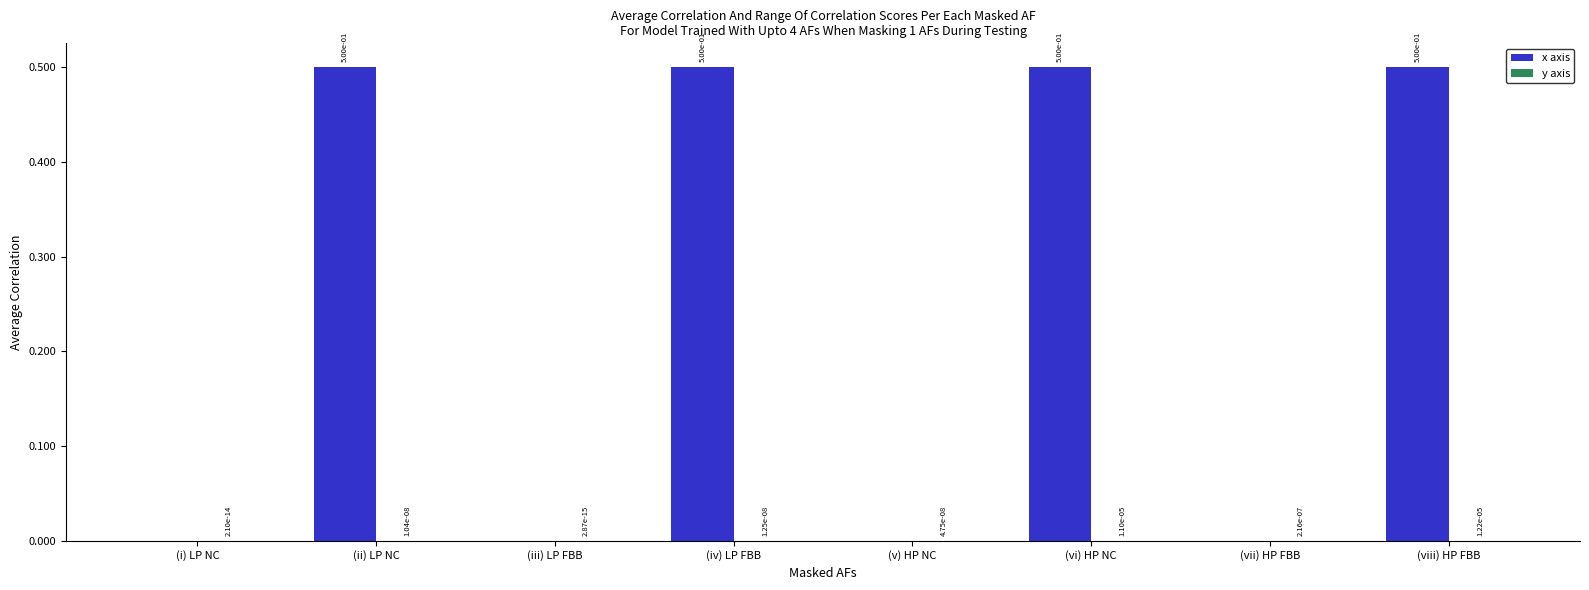

How many groups of bars are there?

8